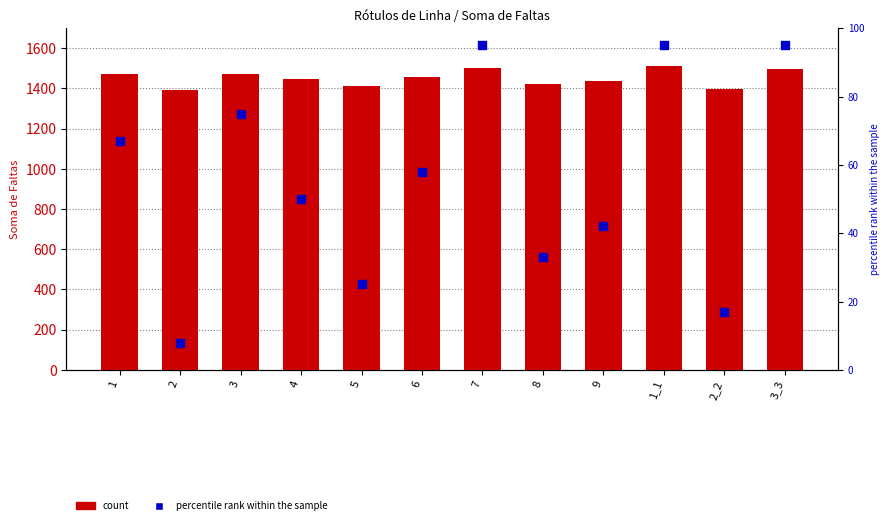

At which category is the sum across all series the highest?

1_1